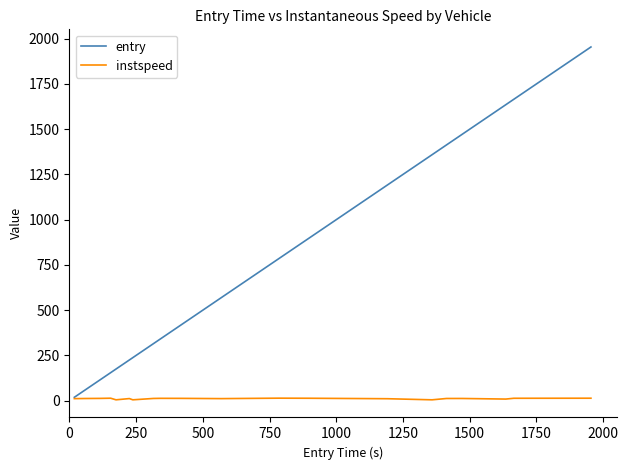

Which series has the largest range (max minus min)?

entry